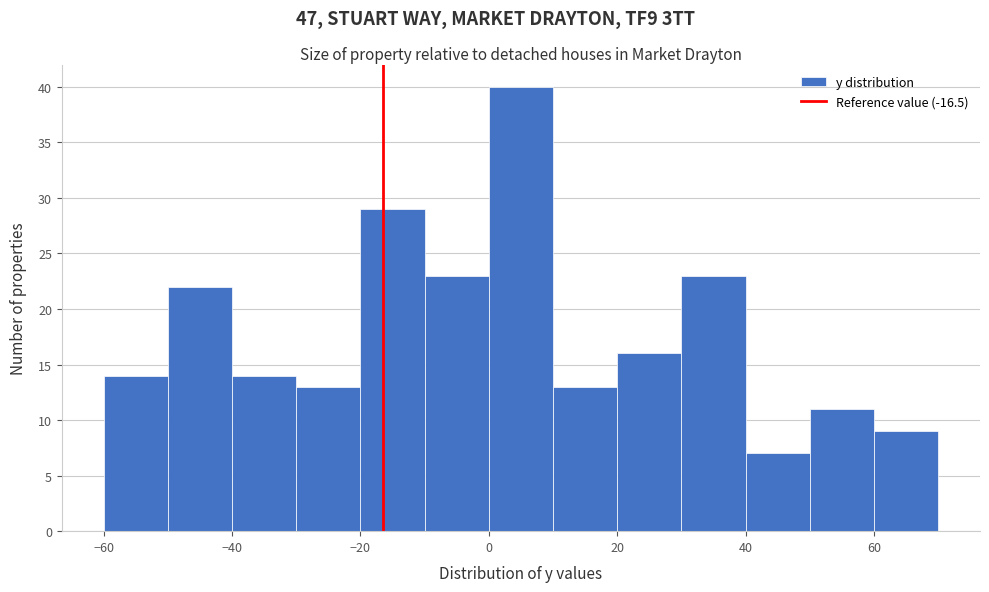

Reading left to right, list every bar in this chart as the range it spans on the x-axis followed by its height. The values are not printed on the chart, so give them approximately, as read against the axis.

-60 to -50: 14
-50 to -40: 22
-40 to -30: 14
-30 to -20: 13
-20 to -10: 29
-10 to 0: 23
0 to 10: 40
10 to 20: 13
20 to 30: 16
30 to 40: 23
40 to 50: 7
50 to 60: 11
60 to 70: 9